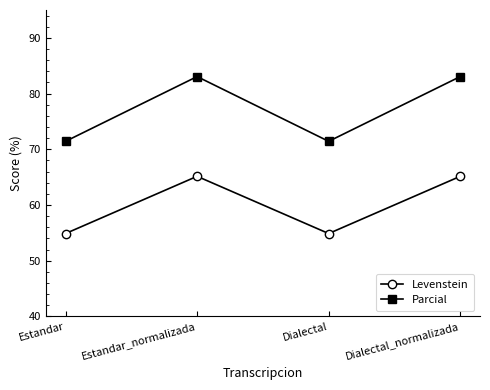

Which series has the largest range (max minus min)?

Parcial